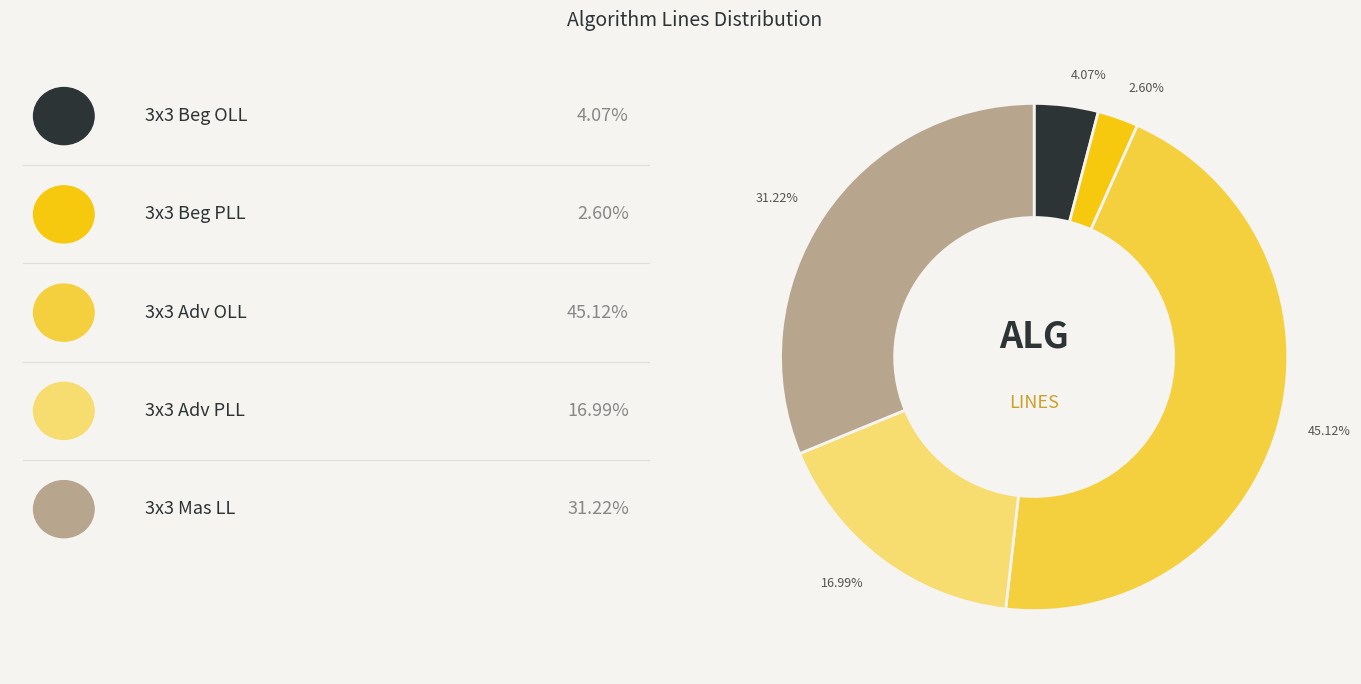

Is there any slice that represents more than half of the pie?

No